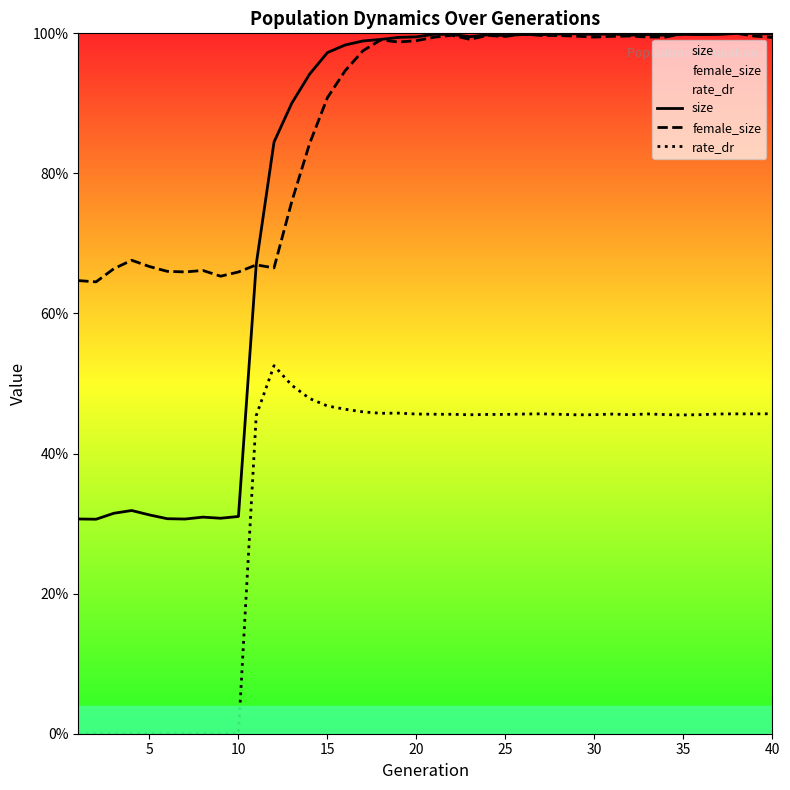

Reading left to right, list all the values displayed in this chart.

size: 0.3	0.3	0.3	0.3	0.3	0.3	0.3	0.3	0.3	0.3	0.7	0.8	0.9	0.9	1.0	1.0	1.0	1.0	1.0	1.0	1.0	1.0	1.0	1.0	1.0	1.0	1.0	1.0	1.0	1.0	1.0	1.0	1.0	1.0	1.0	1.0	1.0	1.0	1.0	1.0
female_size: 0.6	0.6	0.7	0.7	0.7	0.7	0.7	0.7	0.7	0.7	0.7	0.7	0.8	0.8	0.9	0.9	1.0	1.0	1.0	1.0	1.0	1.0	1.0	1.0	1.0	1.0	1.0	1.0	1.0	1.0	1.0	1.0	1.0	1.0	1.0	1.0	1.0	1.0	1.0	1.0
rate_dr: 0.0	0.0	0.0	0.0	0.0	0.0	0.0	0.0	0.0	0.0	0.5	0.5	0.5	0.5	0.5	0.5	0.5	0.5	0.5	0.5	0.5	0.5	0.5	0.5	0.5	0.5	0.5	0.5	0.5	0.5	0.5	0.5	0.5	0.5	0.5	0.5	0.5	0.5	0.5	0.5